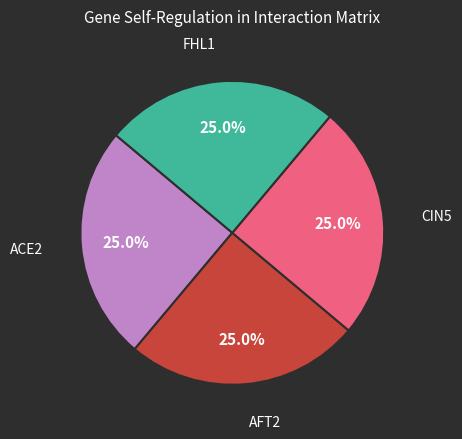

Is there any slice that represents more than half of the pie?

No